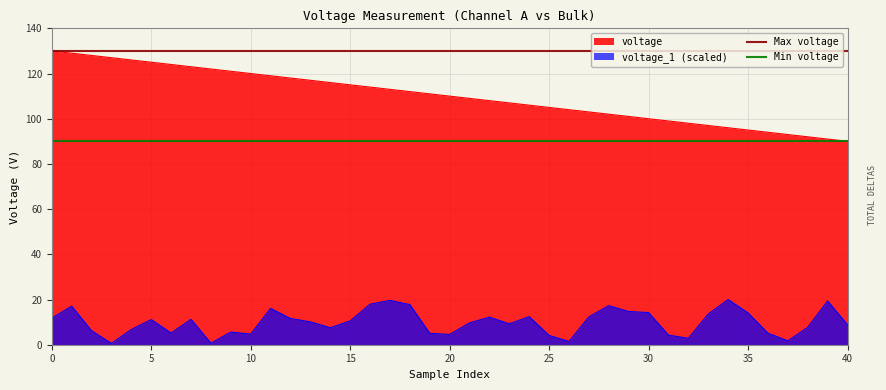

What is the minimum value for Max voltage?

130